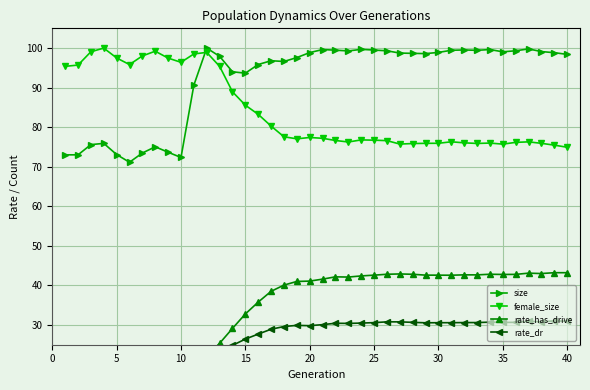

Read the rate_dr value at 35.

30.7